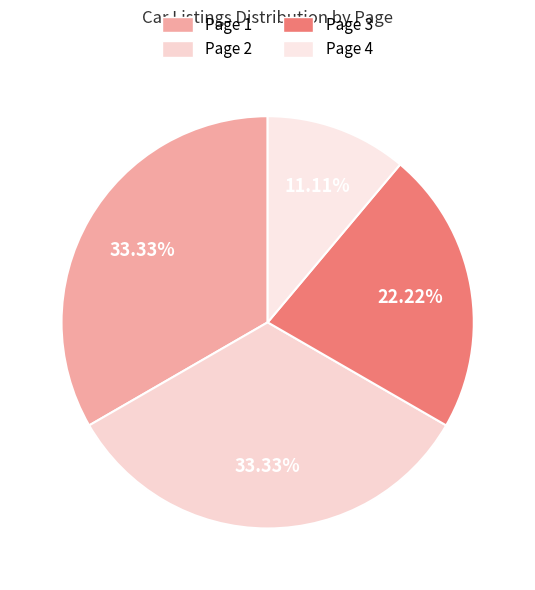

What is the change in value from Page 3 to Page 4?

-5